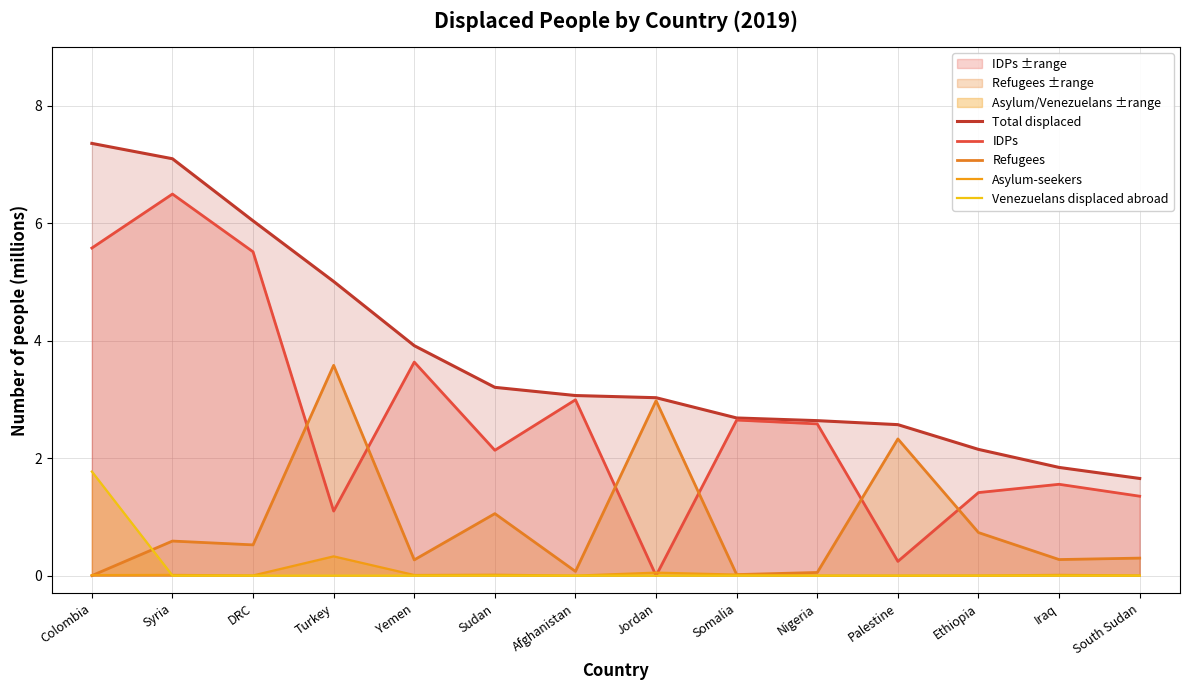

True or false: Asylum-seekers has more than 0 interior local peaks.

True